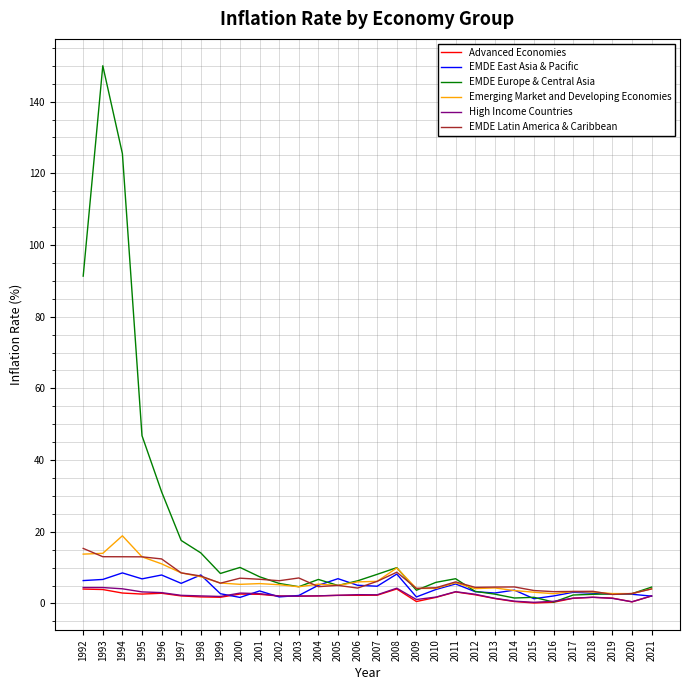

How many categories are shown in the chart?

30